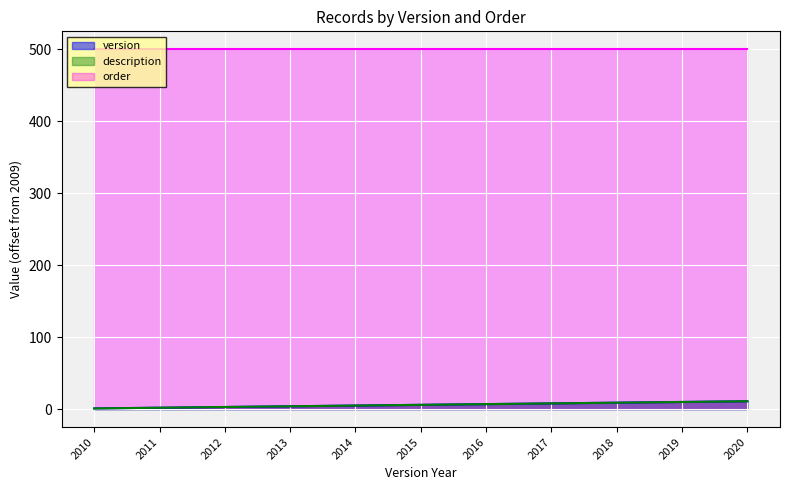

True or false: version and description cross at least once.

False